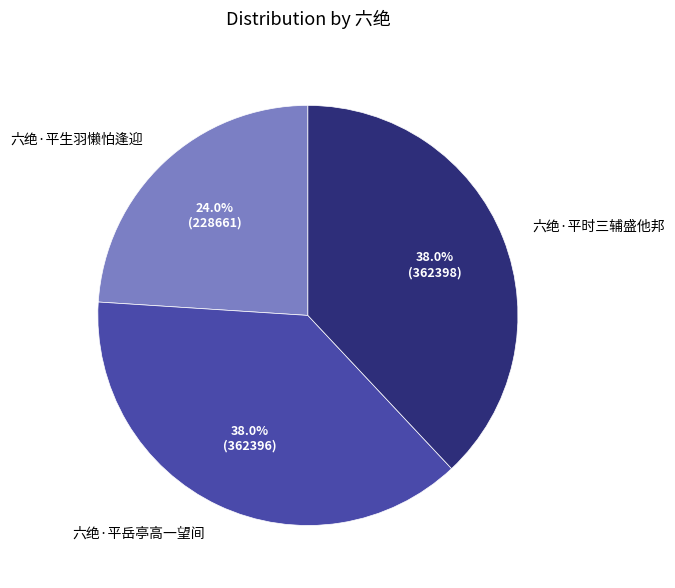

To the nearest percent, what percentage of the pie is 六绝·平生羽懒怕逢迎?

24%